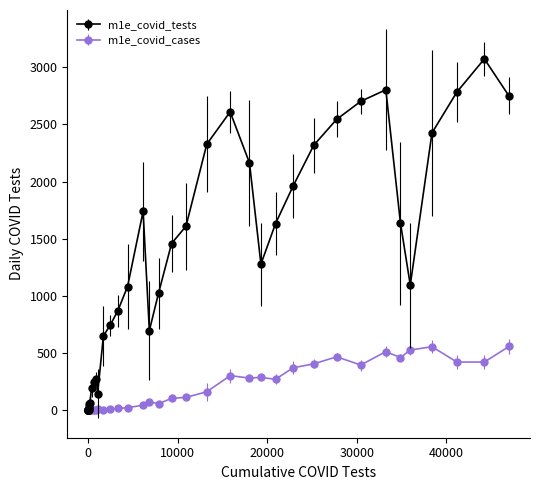

What is the greatest value displayed?

3072